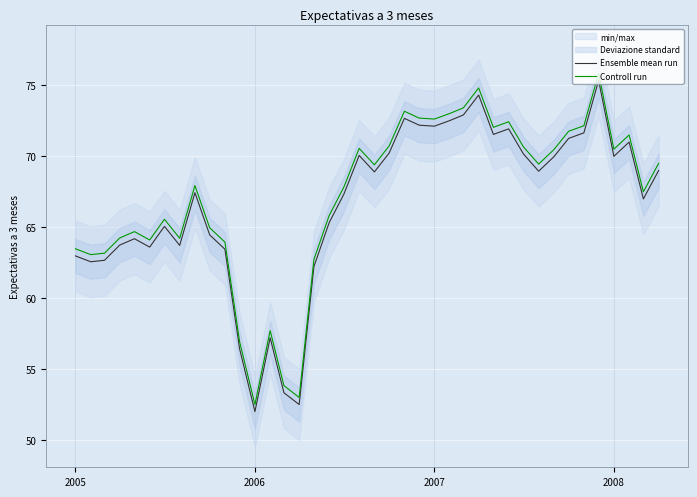

What is the value of the Controll run point at the 20th from the left?

70.6